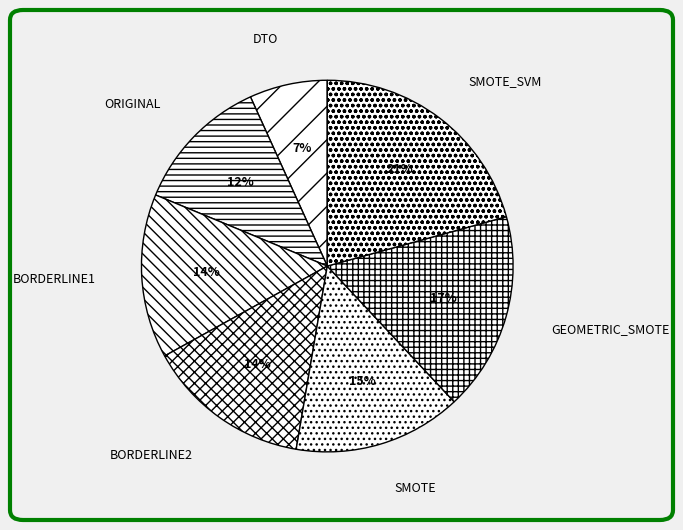

Which category has the smallest portion of the pie?

DTO